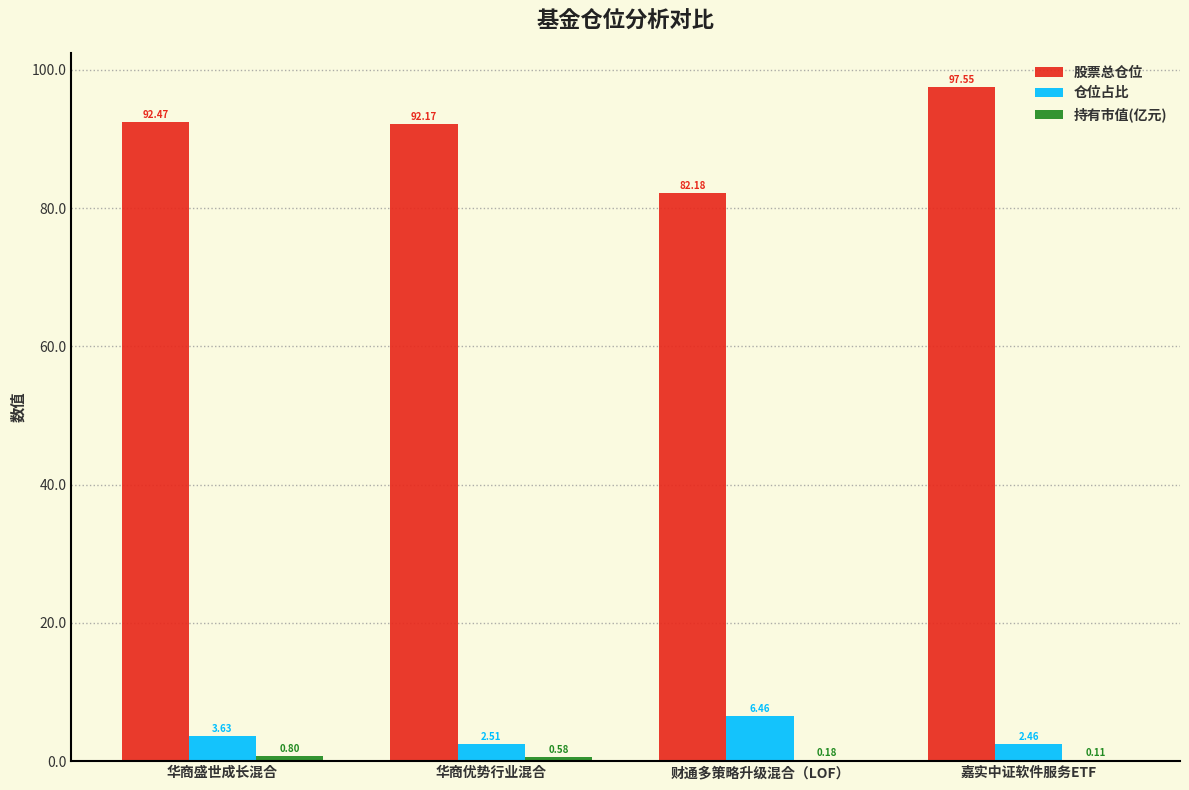

Where is 仓位占比 nearest to the value 4?

华商盛世成长混合